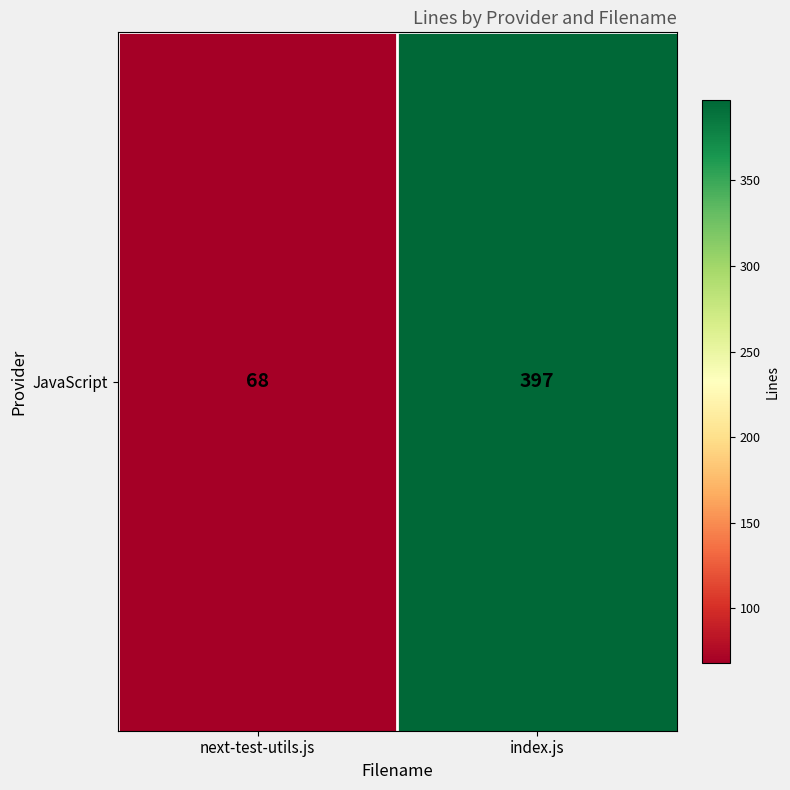

Reading left to right, list all the values displayed in this chart.

68	397